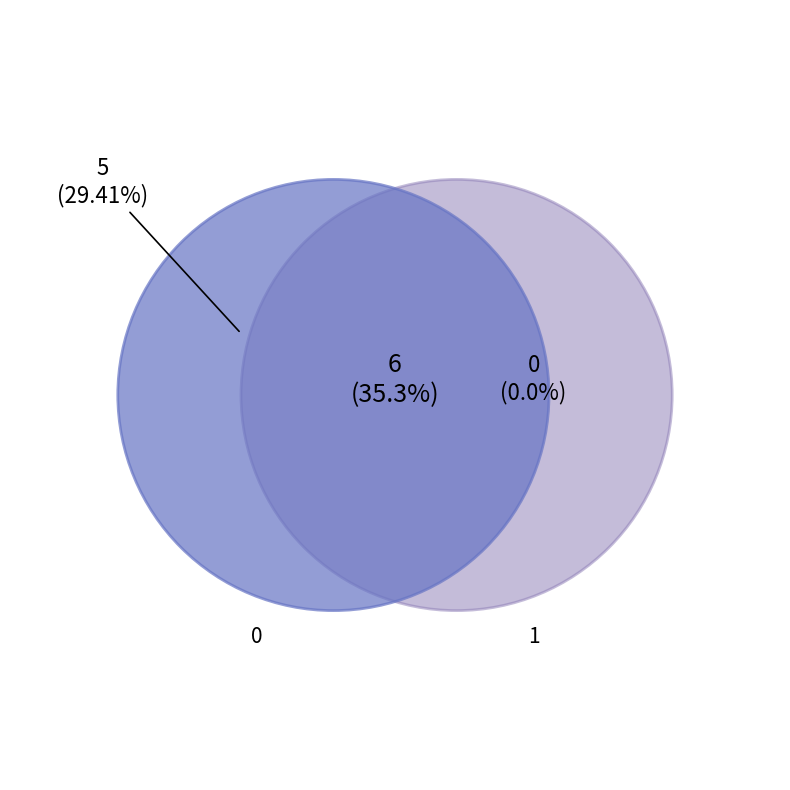

True or false: 0 accounts for 73% of the total.

False